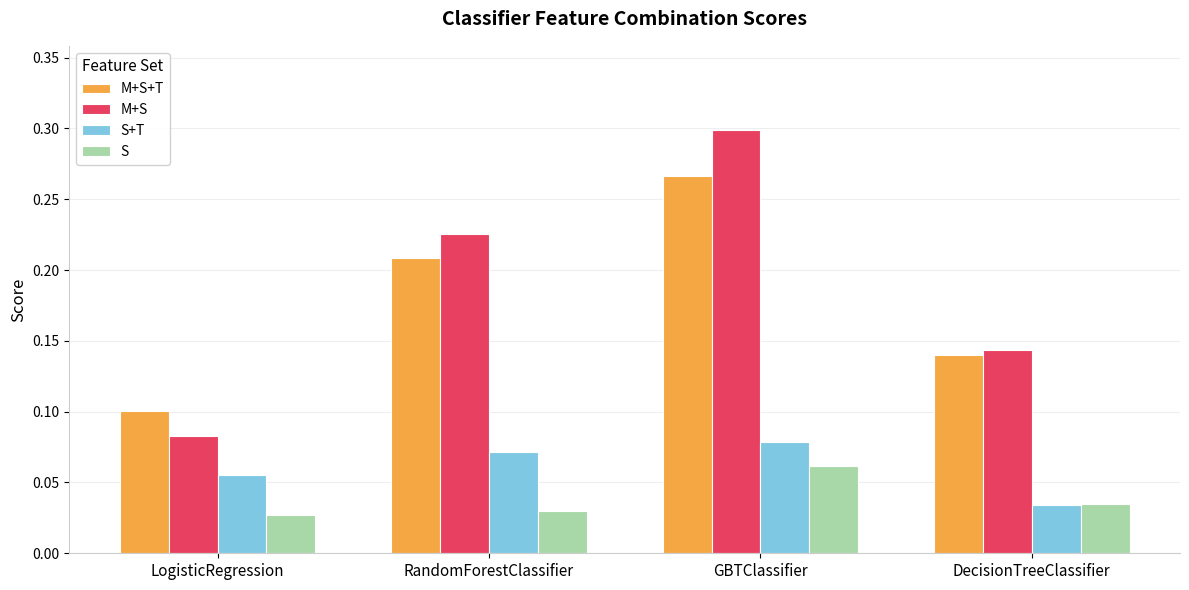

The value of M+S at GBTClassifier is 0.3. True or false?

True